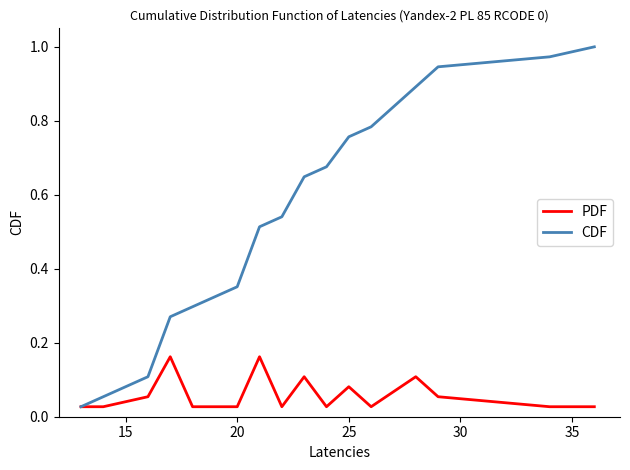

Which series has the largest total across all categories?

CDF